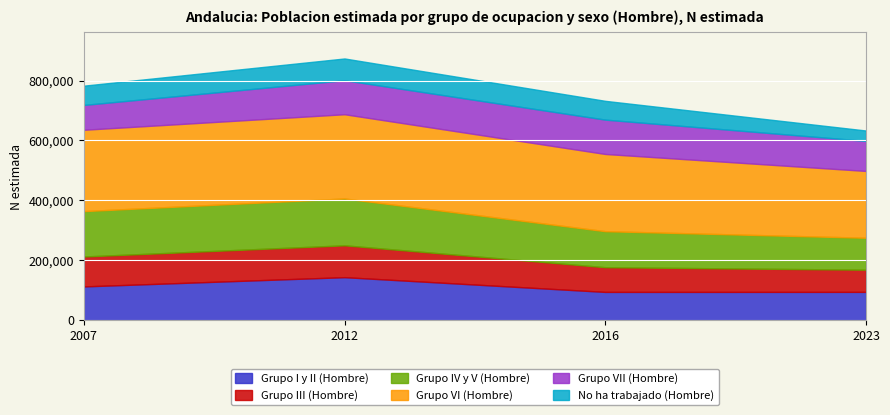

Which series has the largest total across all categories?

Grupo VI (Hombre)